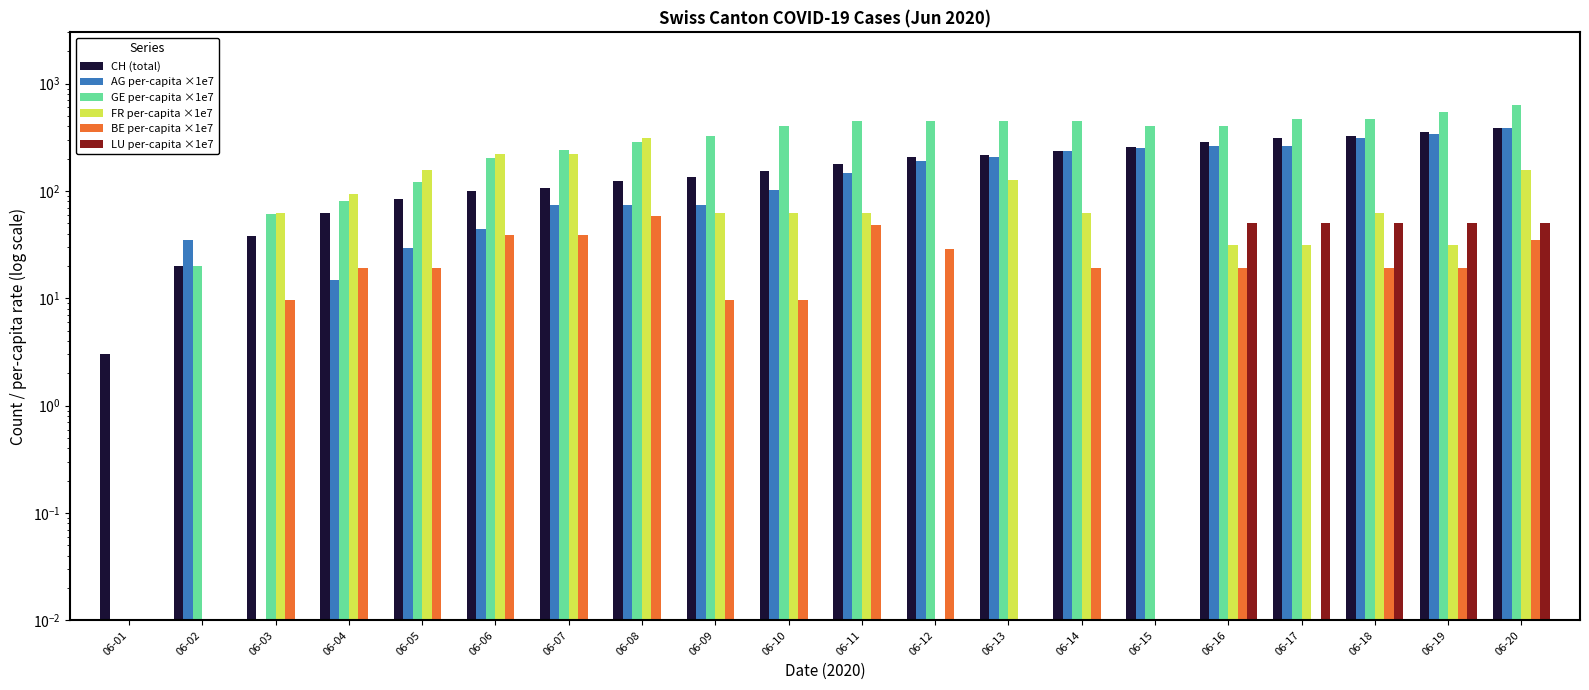

Is it true that BE per-capita ×1e7 equals 29.0 at 06-12?

True